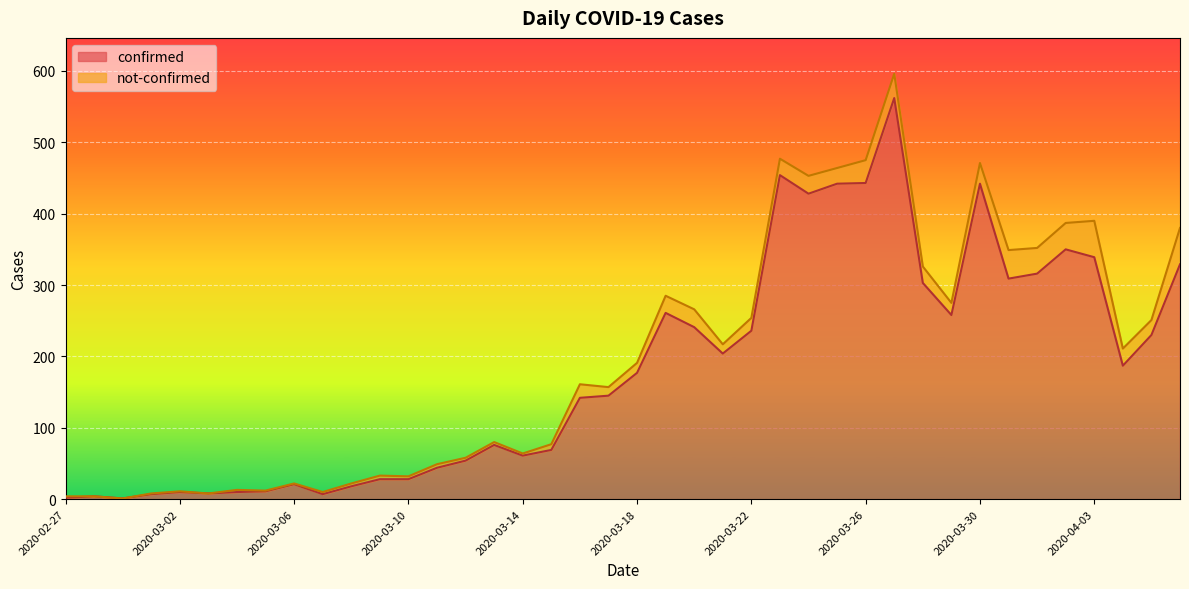

What is the minimum value shown in the chart?

1